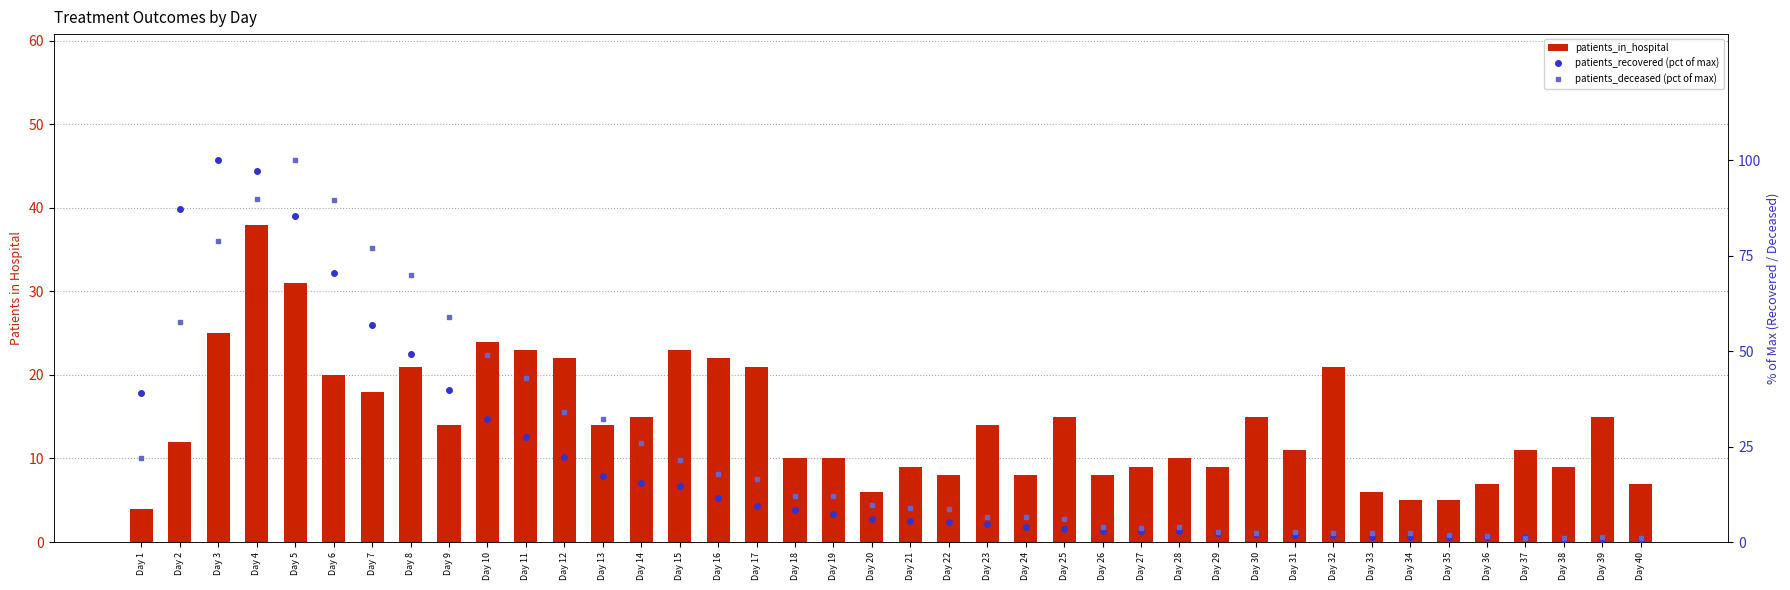

At which category does the chart reach its peak across all series?

Day 3